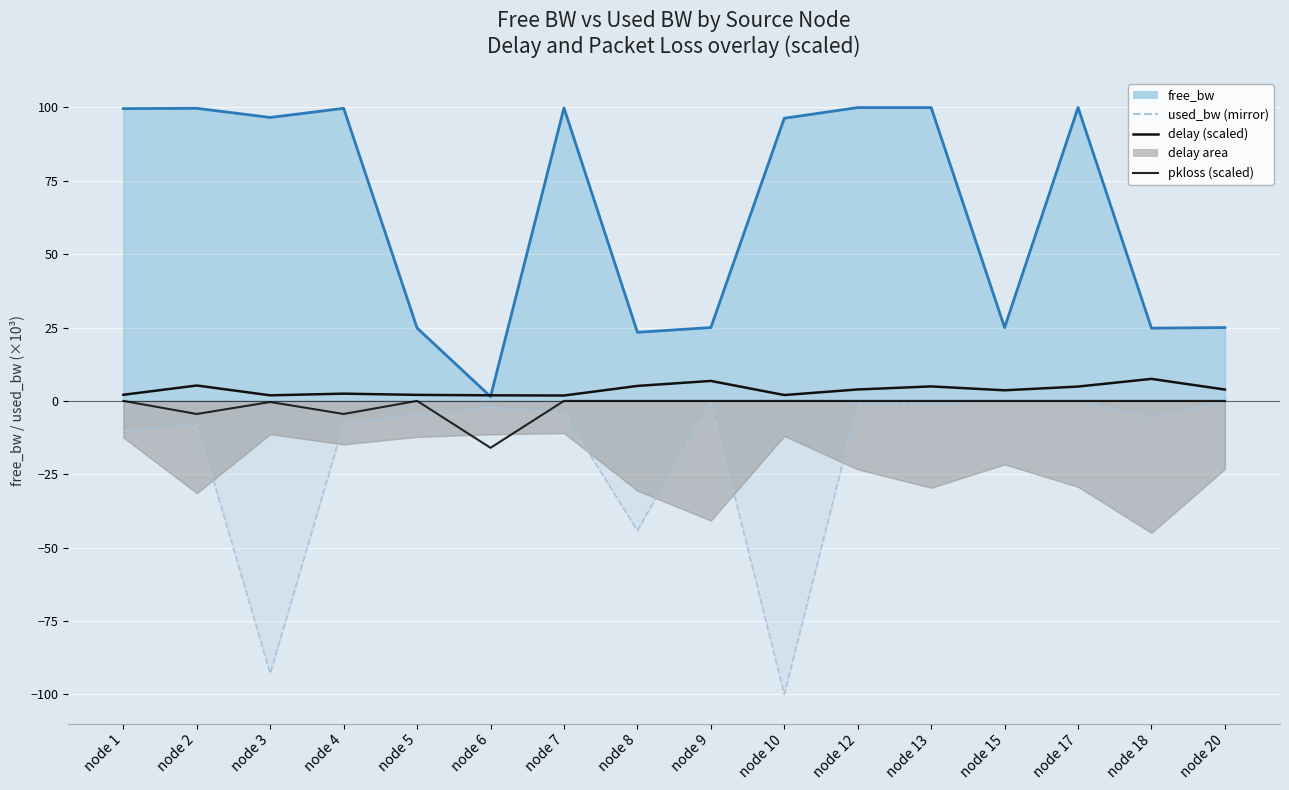

At which label is the value closest to -7?

node 2